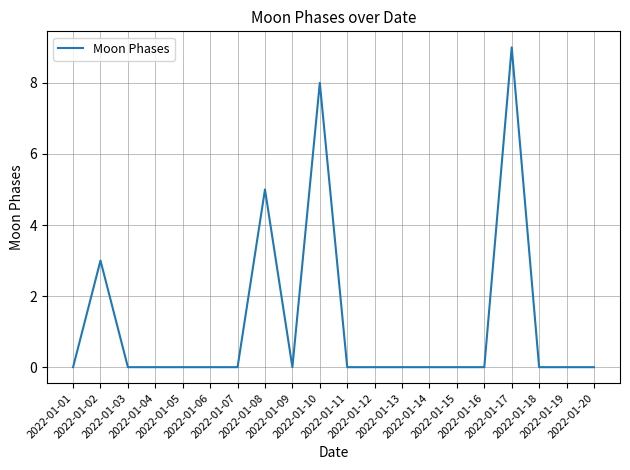

At which category does the chart reach its peak across all series?

2022-01-17